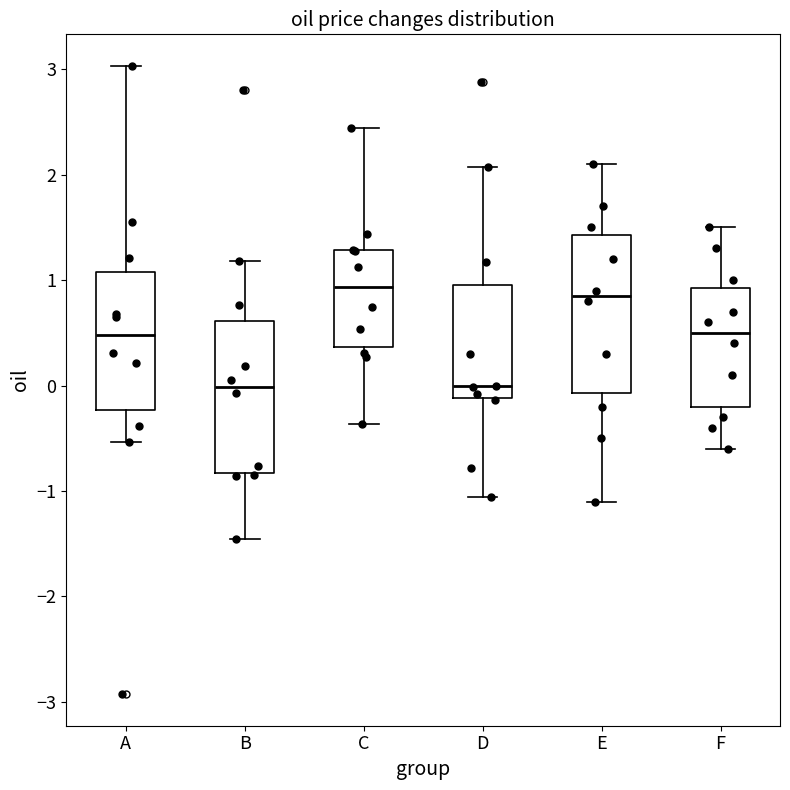

Where is the lower edge of the box for A on the y-axis? The values are not printed on the chart, so give them approximately, as read against the axis.

-0.2